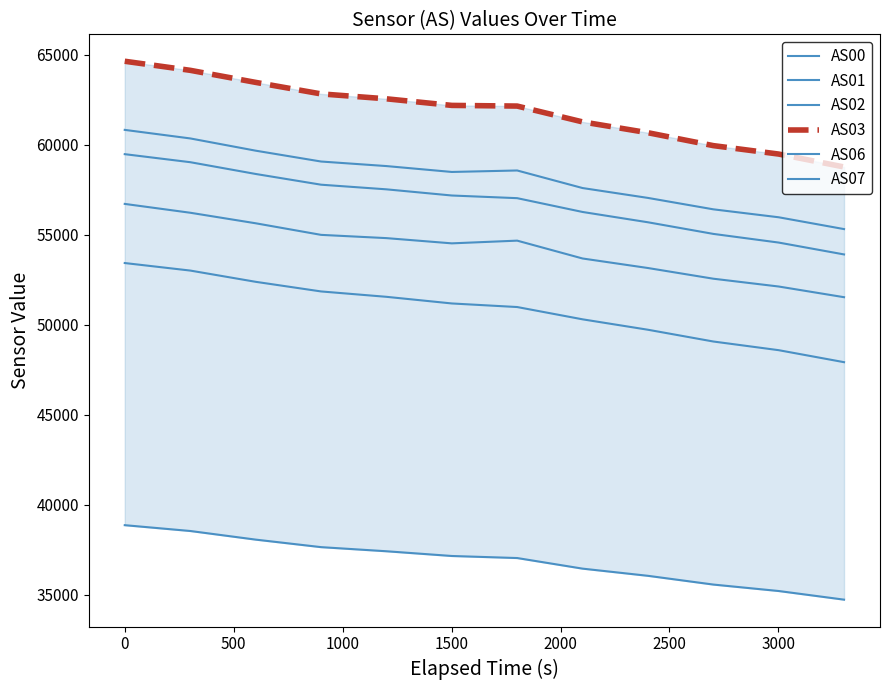

What is the average value of the AS06 series?

58187